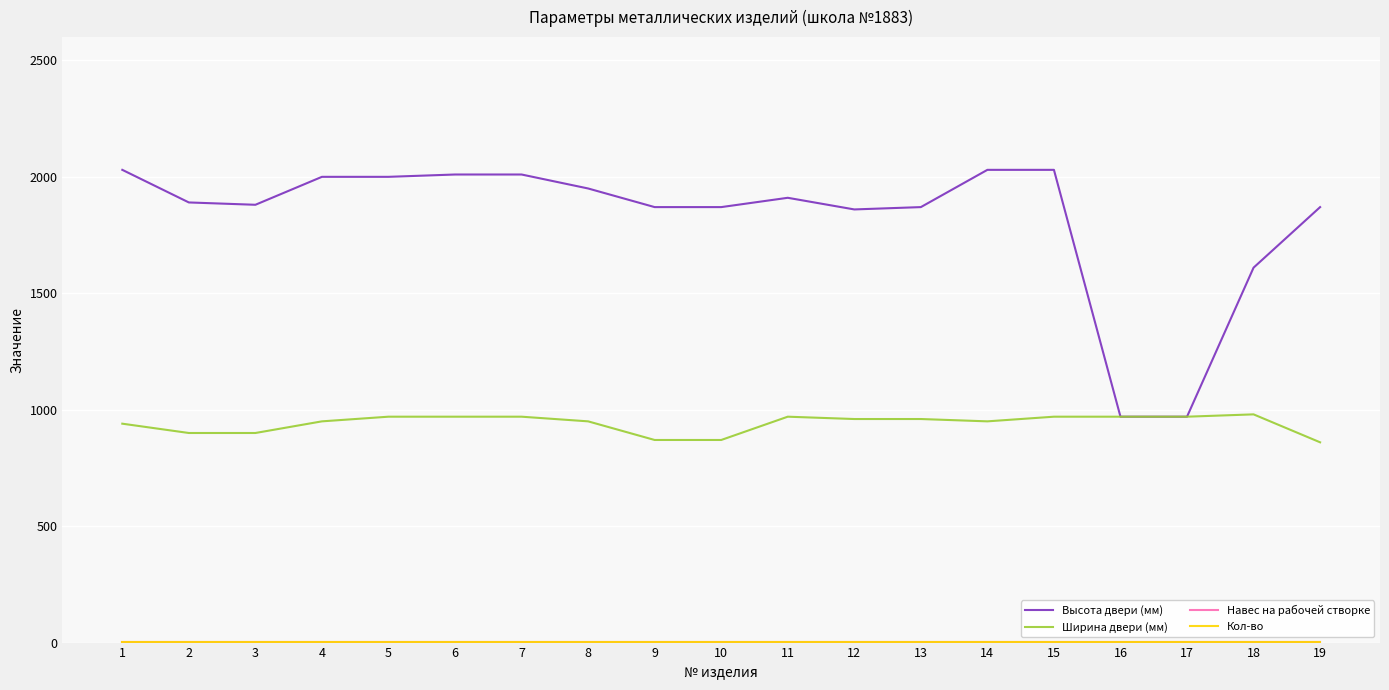

Which series has the largest total across all categories?

Высота двери (мм)